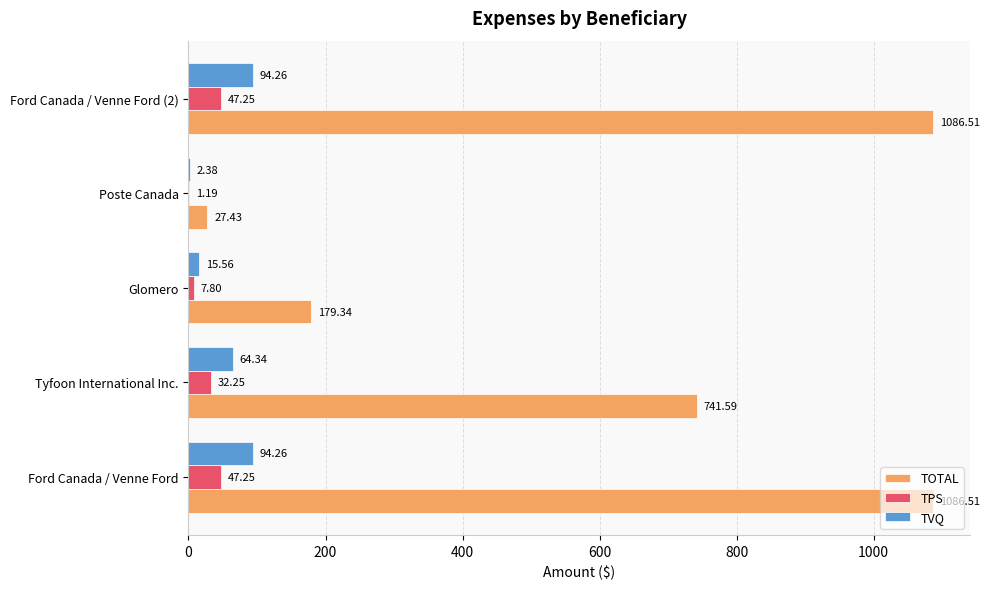

What is the sum of all TPS values?

135.7